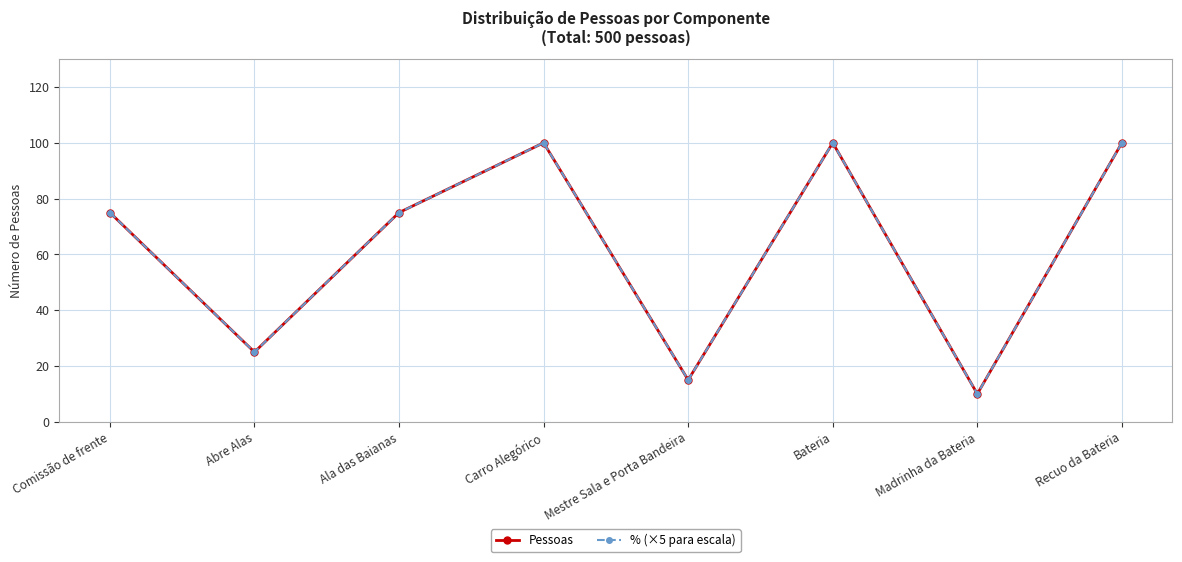

Is this an area chart (filled region under the line)?

No